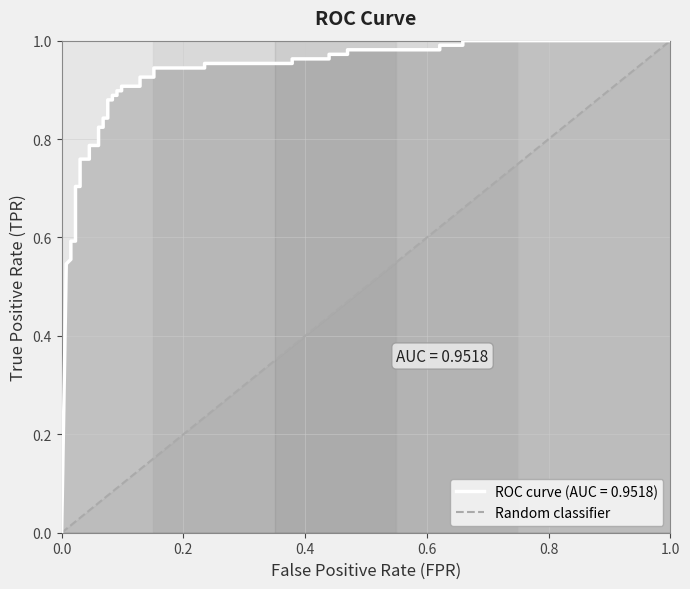

How many categories are shown in the chart?

2